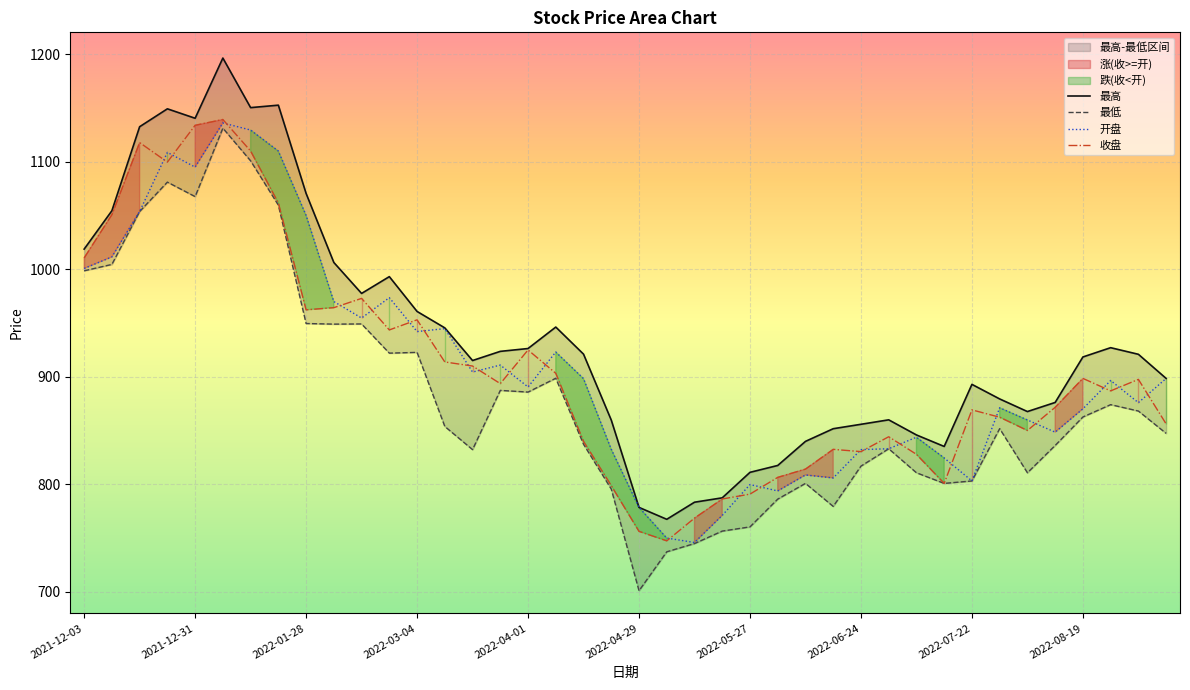

Is it true that 最高 equals 839.8 at 2022-06-10?

True